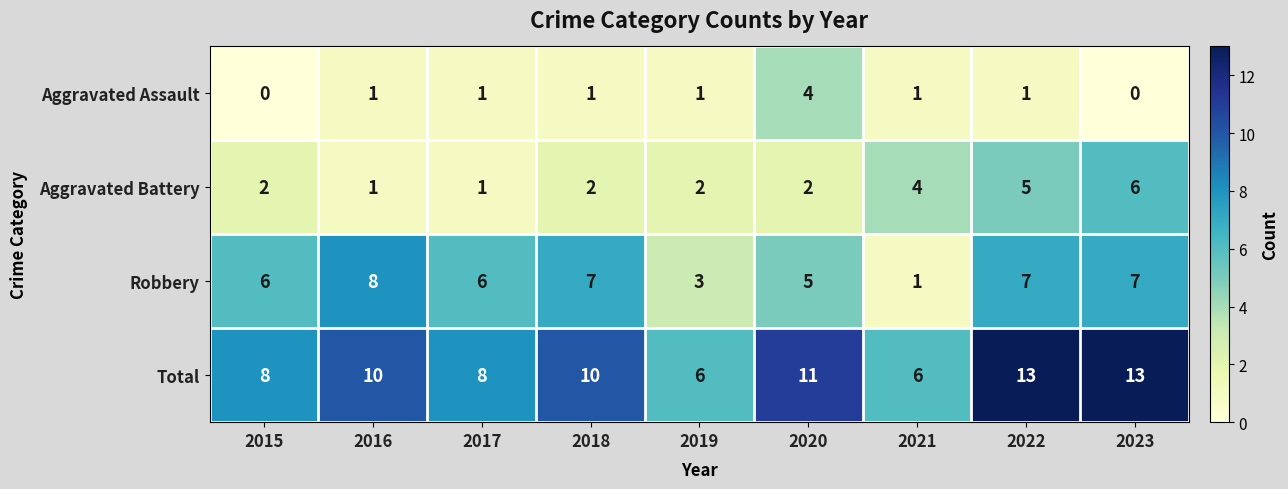

What is the difference between the second highest and second lowest values in the Robbery series?

4